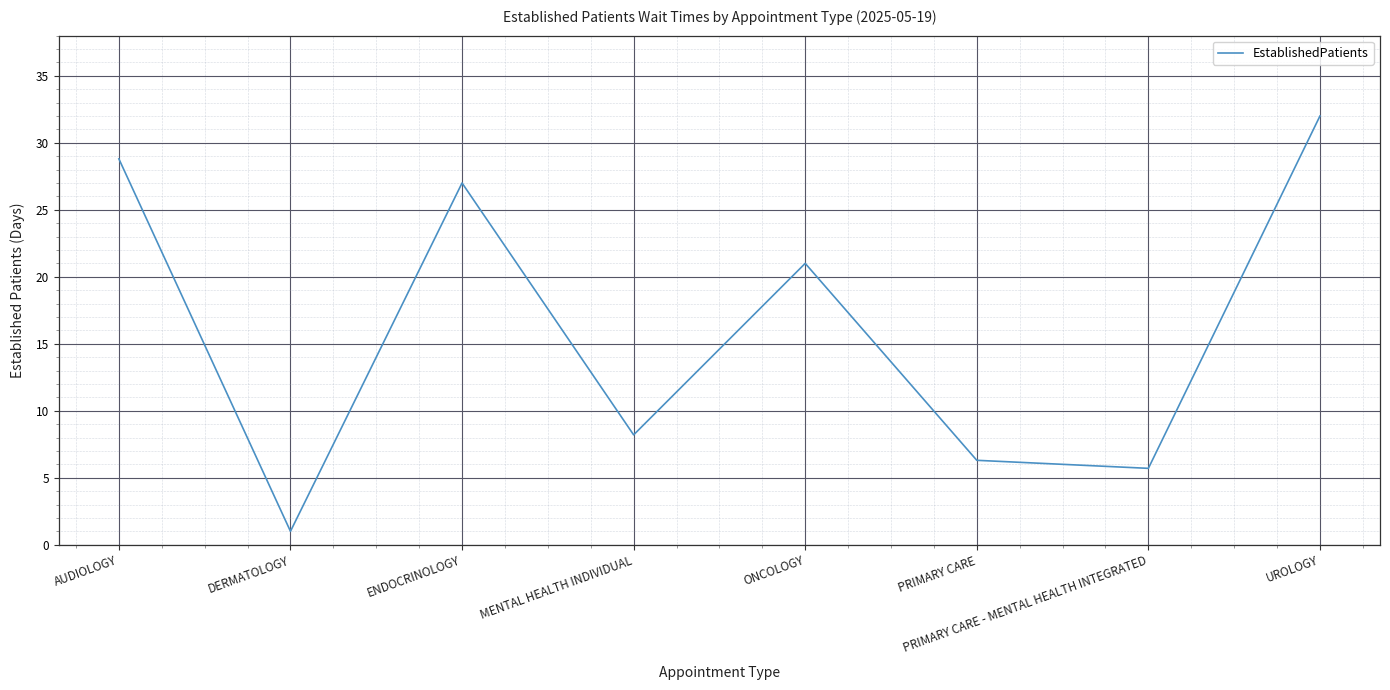

What is the ratio of the value at PRIMARY CARE to the value at AUDIOLOGY?

0.2